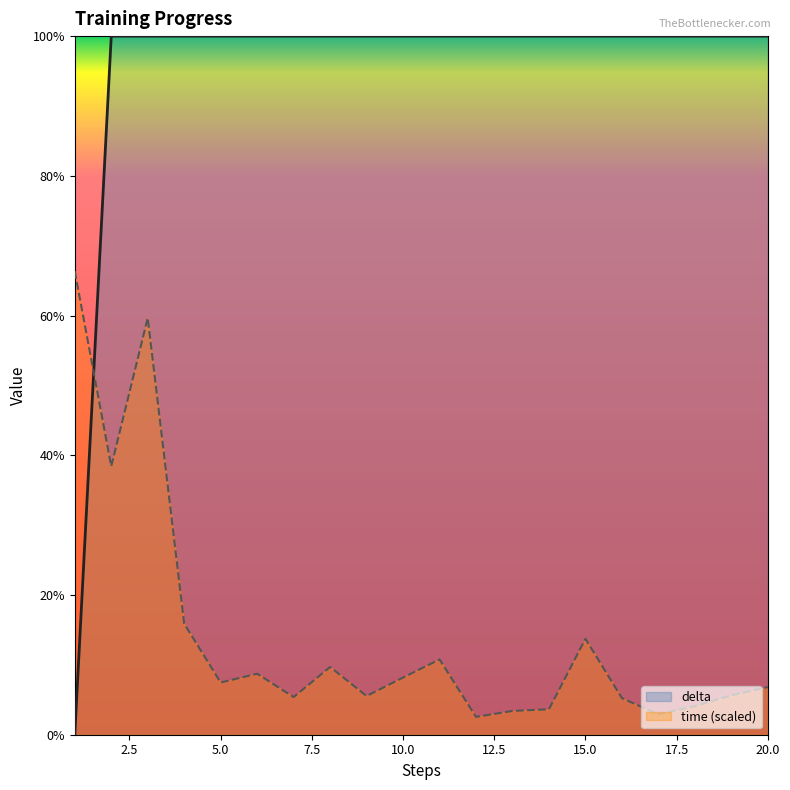

Is the value of delta at 11 greater than the value of time at 15?

Yes